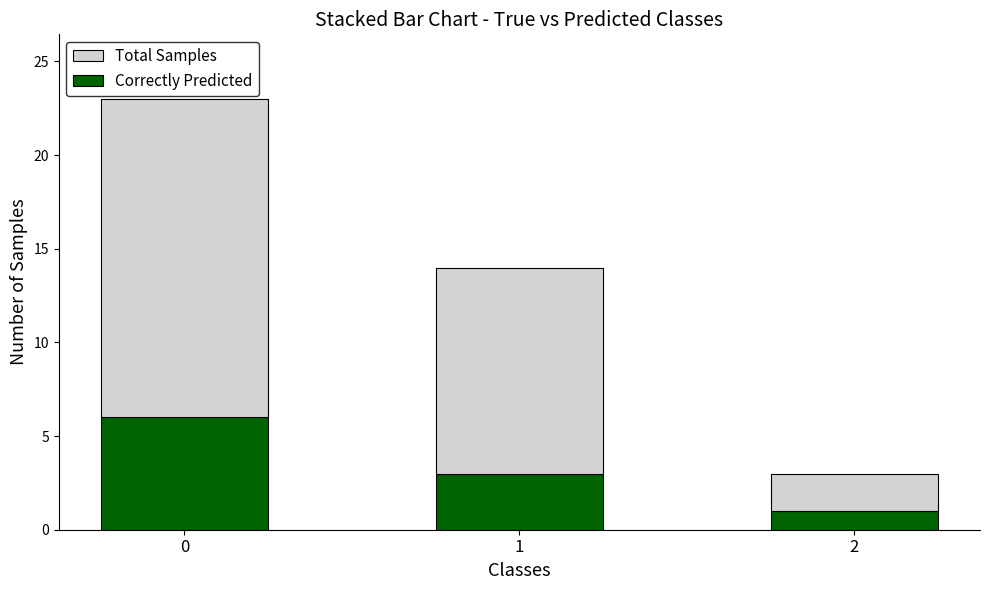

Reading left to right, what are the values for Correctly Predicted?

6	3	1